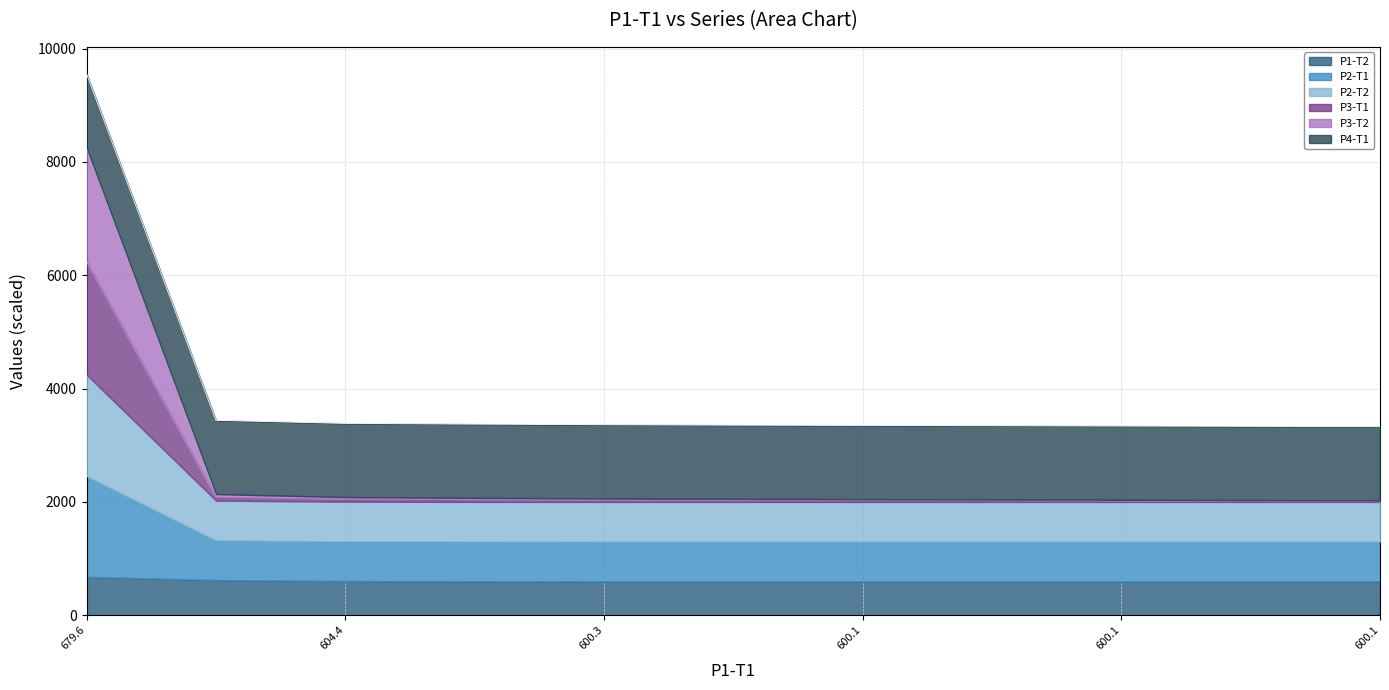

What are all the series names shown in the legend?

P1-T2, P2-T1, P2-T2, P3-T1, P3-T2, P4-T1